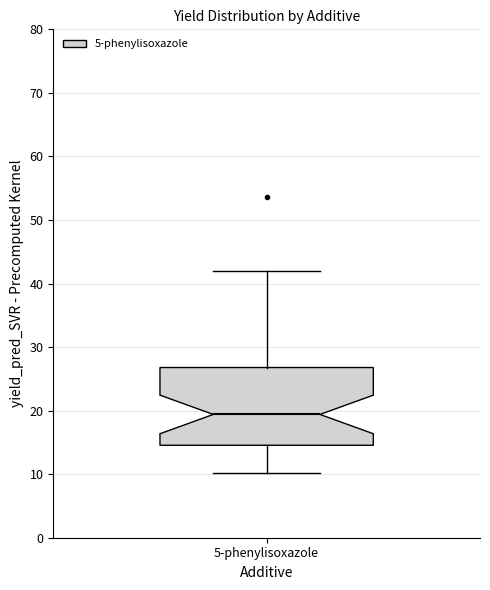

Where does the median line of the box for 5-phenylisoxazole sit on the y-axis? The values are not printed on the chart, so give them approximately, as read against the axis.

19